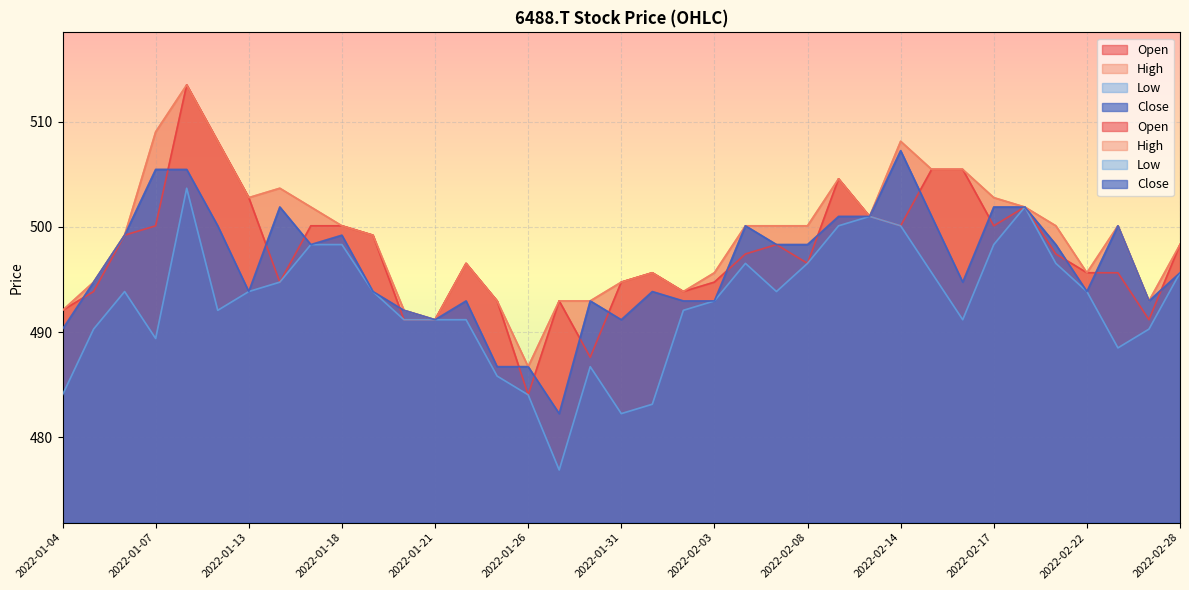

What position from the right is 2022-01-12?

32